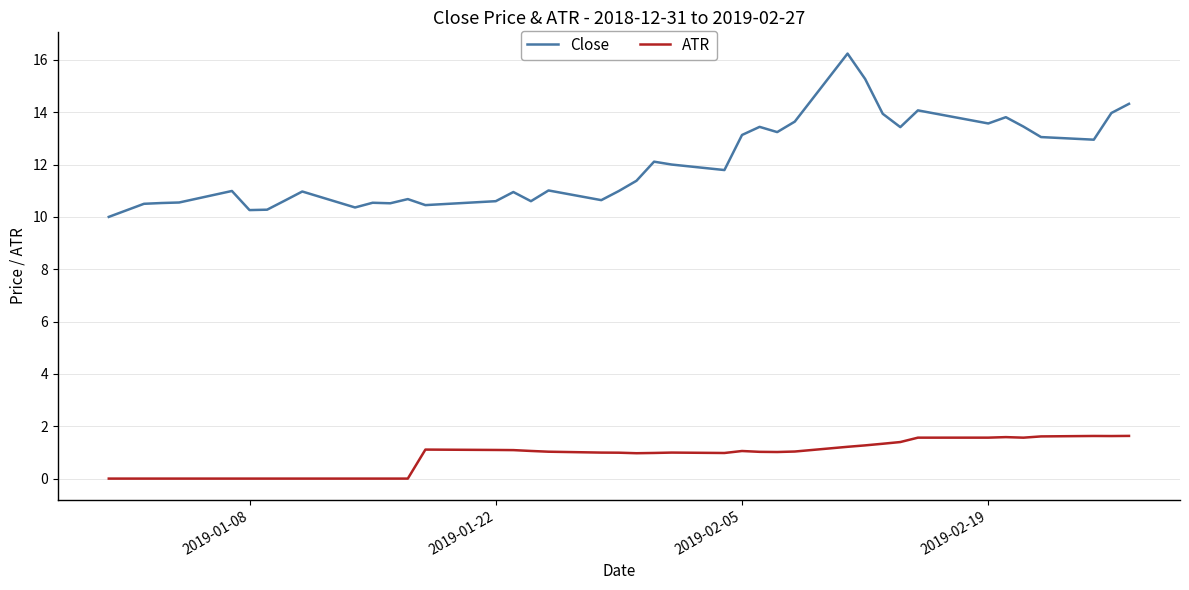

What is the maximum value shown in the chart?

16.2